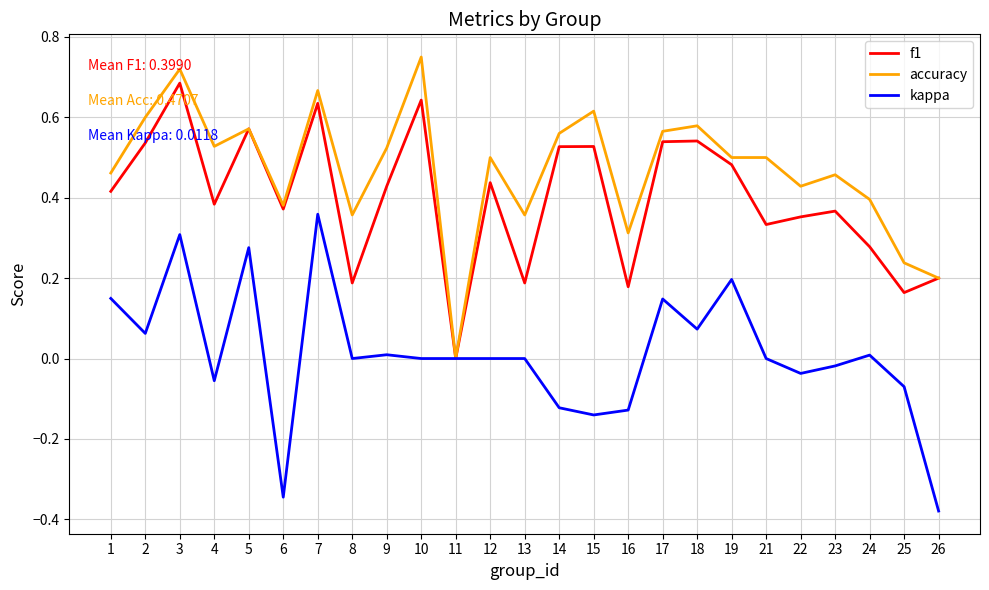

What are all the series names shown in the legend?

f1, accuracy, kappa